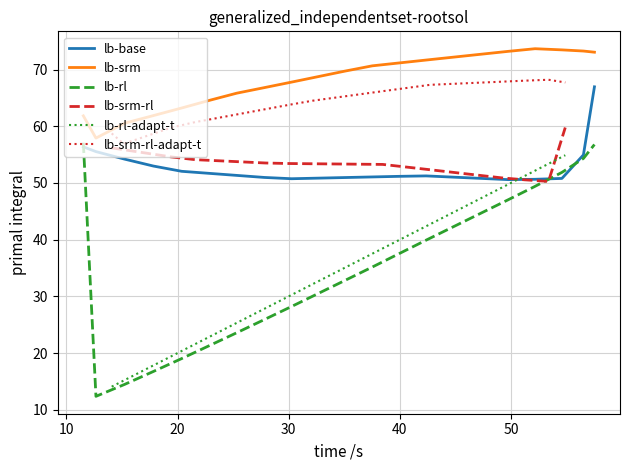

How many intersections are there between lb-rl-adapt-t and lb-srm-rl?

2